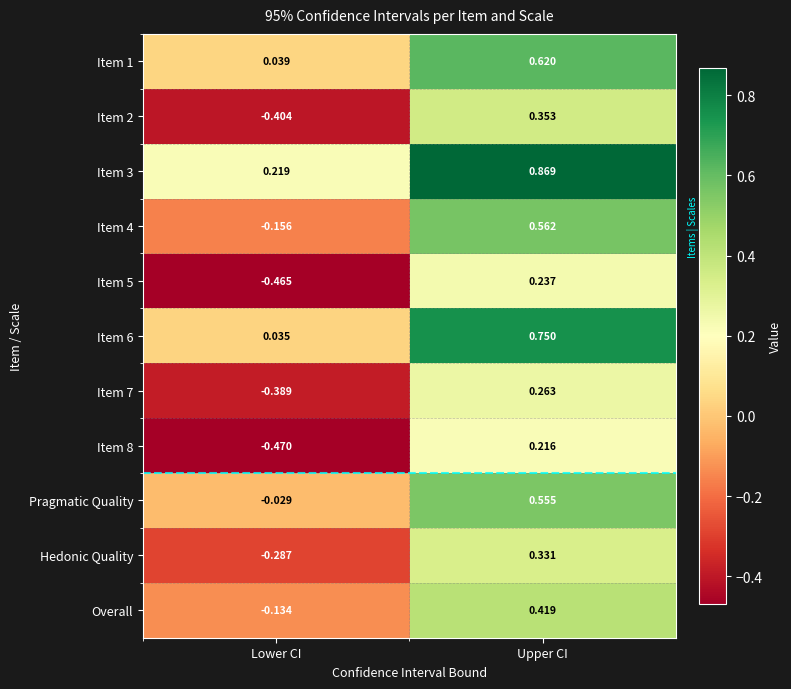

Count the number of data series in this chart.

11